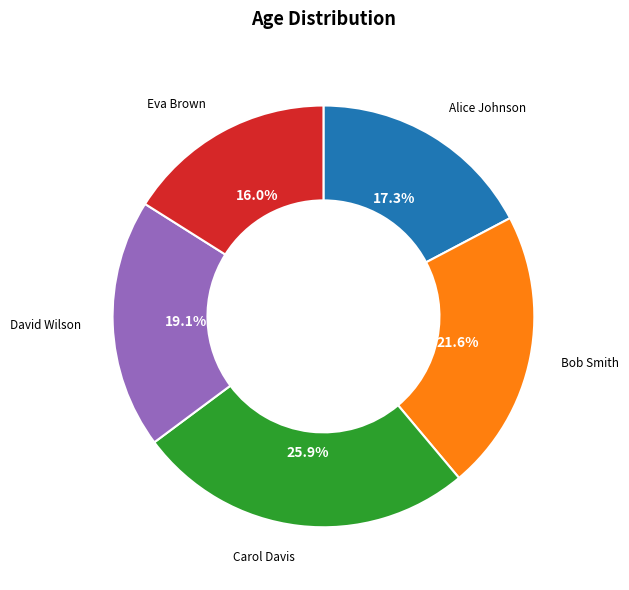

To the nearest percent, what percentage of the pie is Bob Smith?

22%